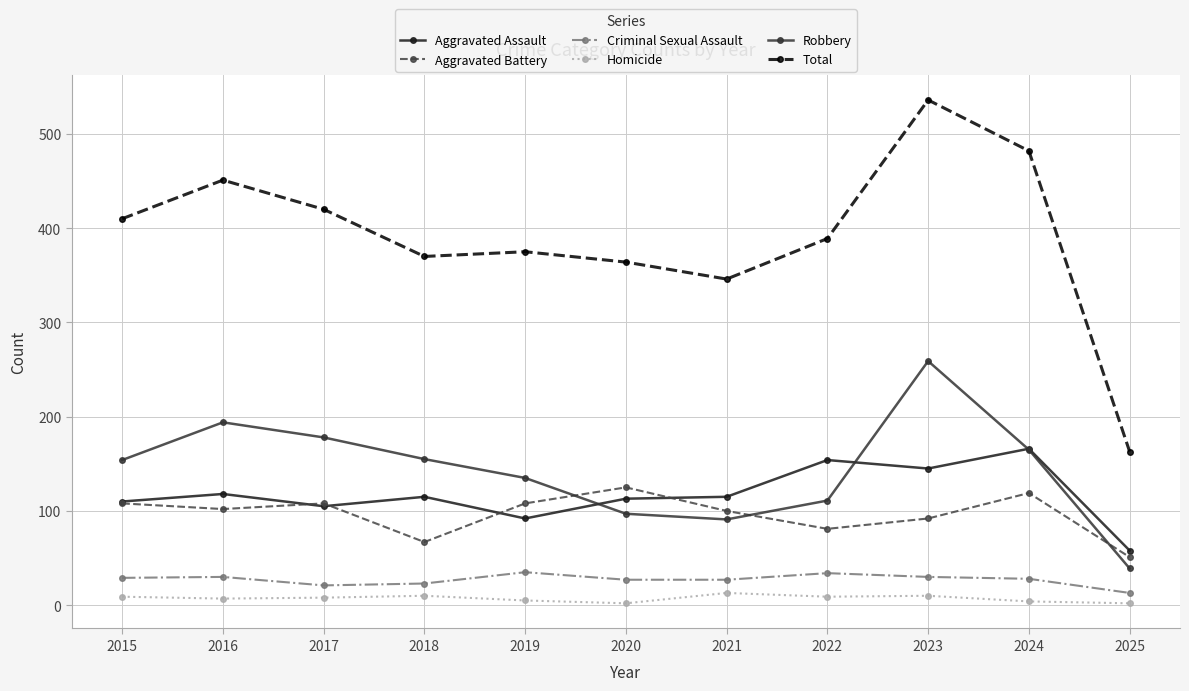

Which category has the highest value across all series?

2023